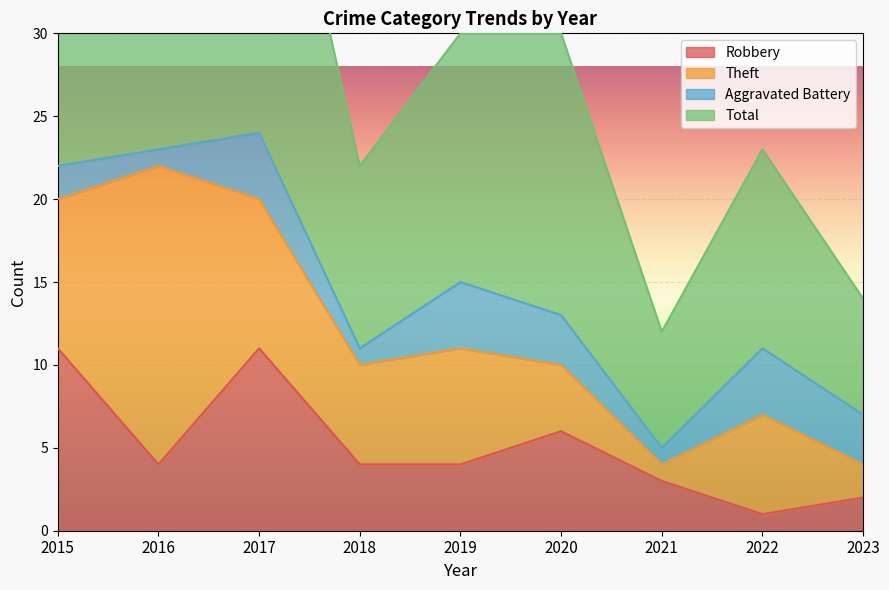

Reading left to right, extract all data points from this chart.

Robbery: 11	4	11	4	4	6	3	1	2
Total: 45	46	49	22	30	30	12	23	14